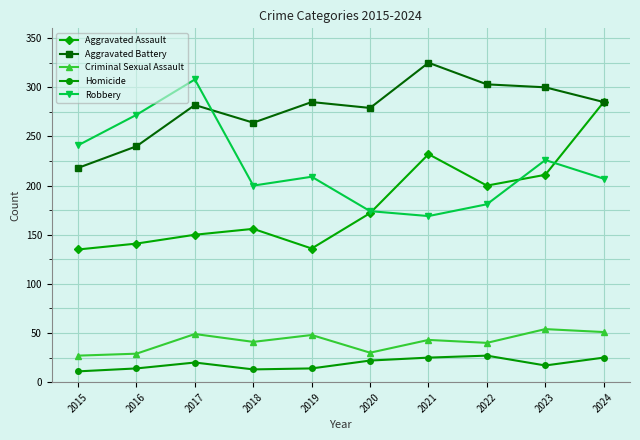

What is the lowest value of the Aggravated Assault series?

135